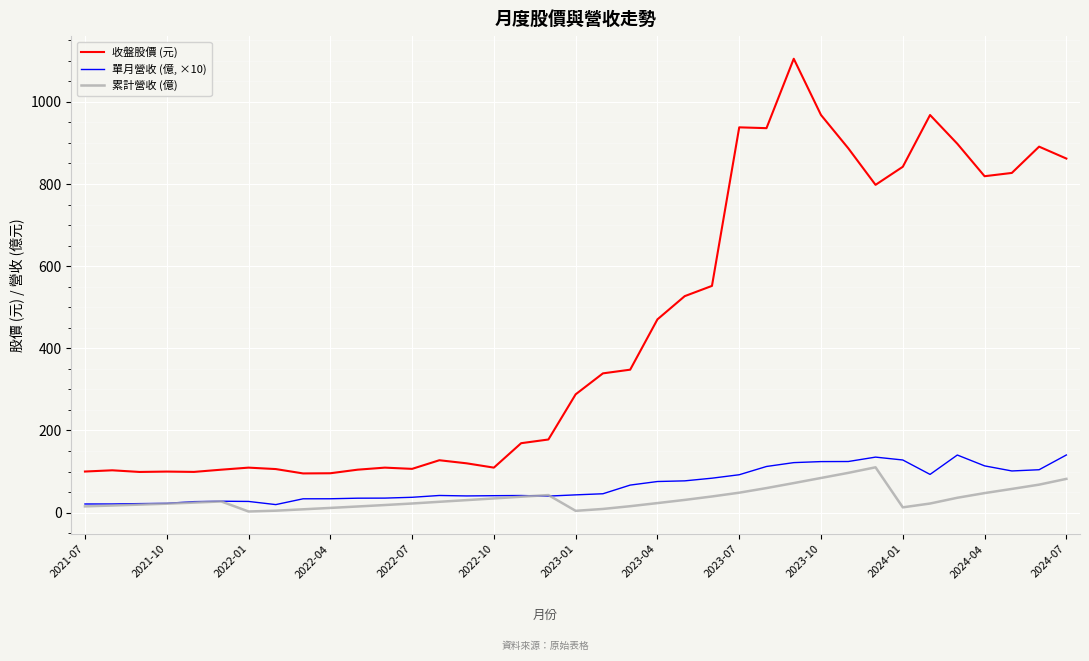

What are all the series names shown in the legend?

收盤股價 (元), 單月營收 (億, ×10), 累計營收 (億)